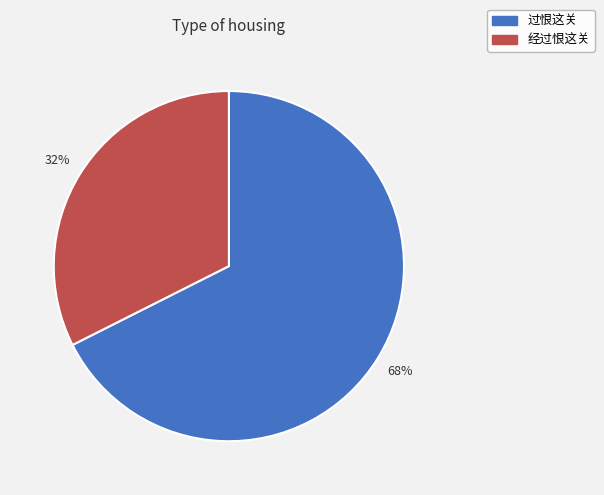

Combined, do 过恨这关 and 经过恨这关 account for over 50%?

Yes